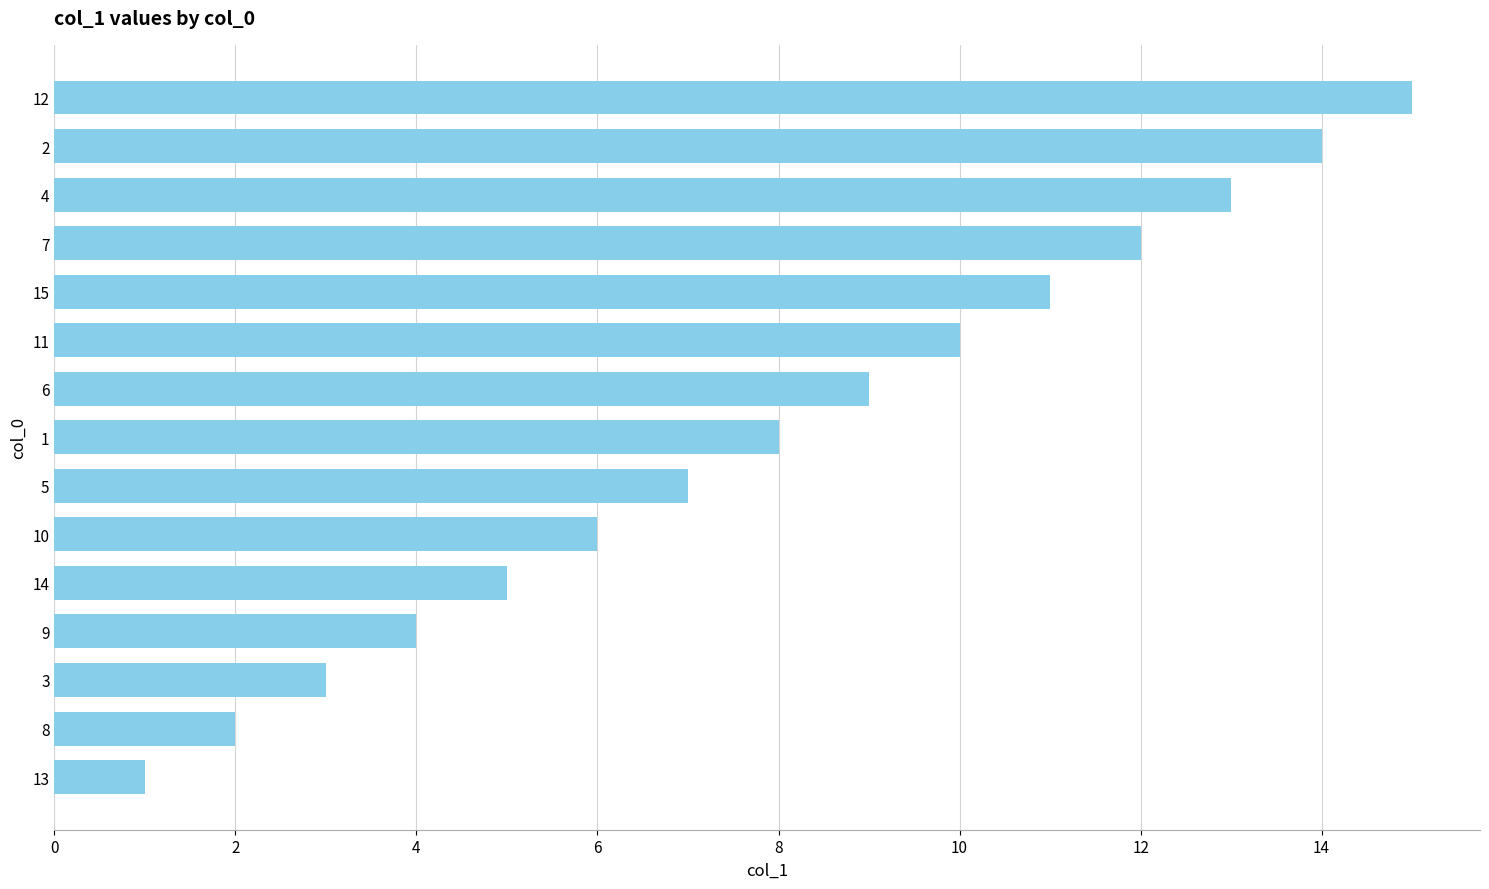

How many bars are there in total?

15